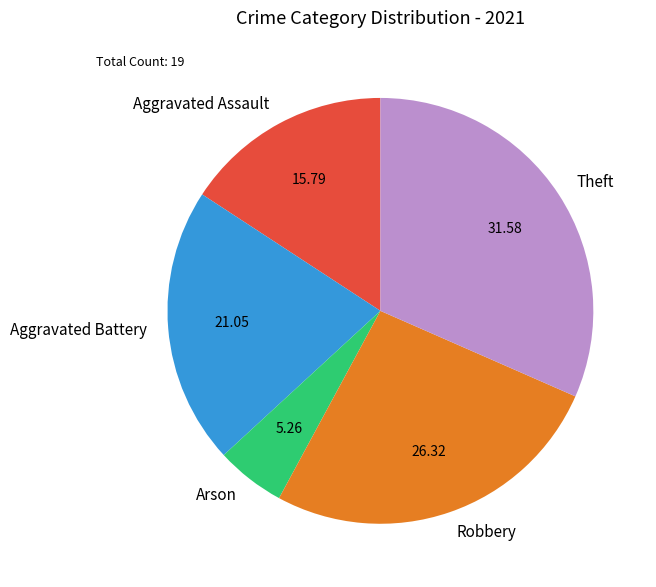

Between Robbery and Aggravated Battery, which is larger?

Robbery